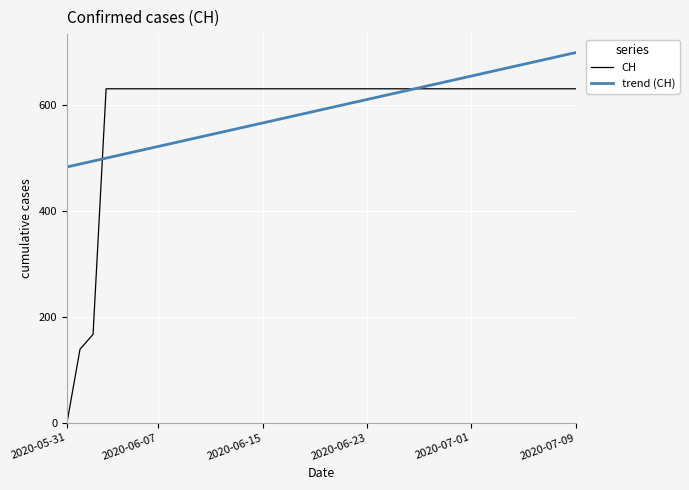

What is the maximum value for CH?

631.0